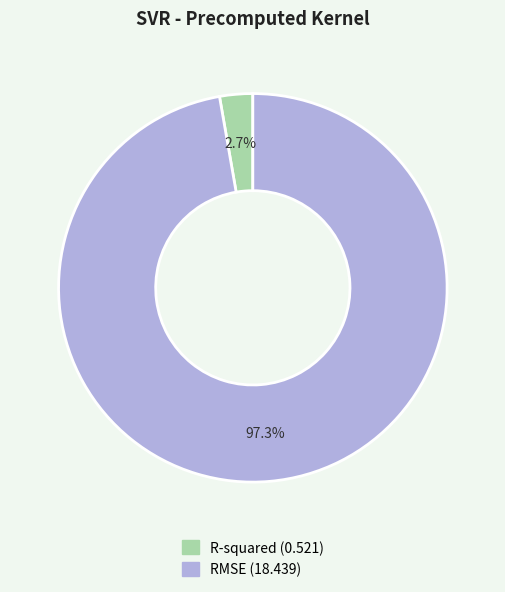

Between RMSE and R-squared, which is larger?

RMSE